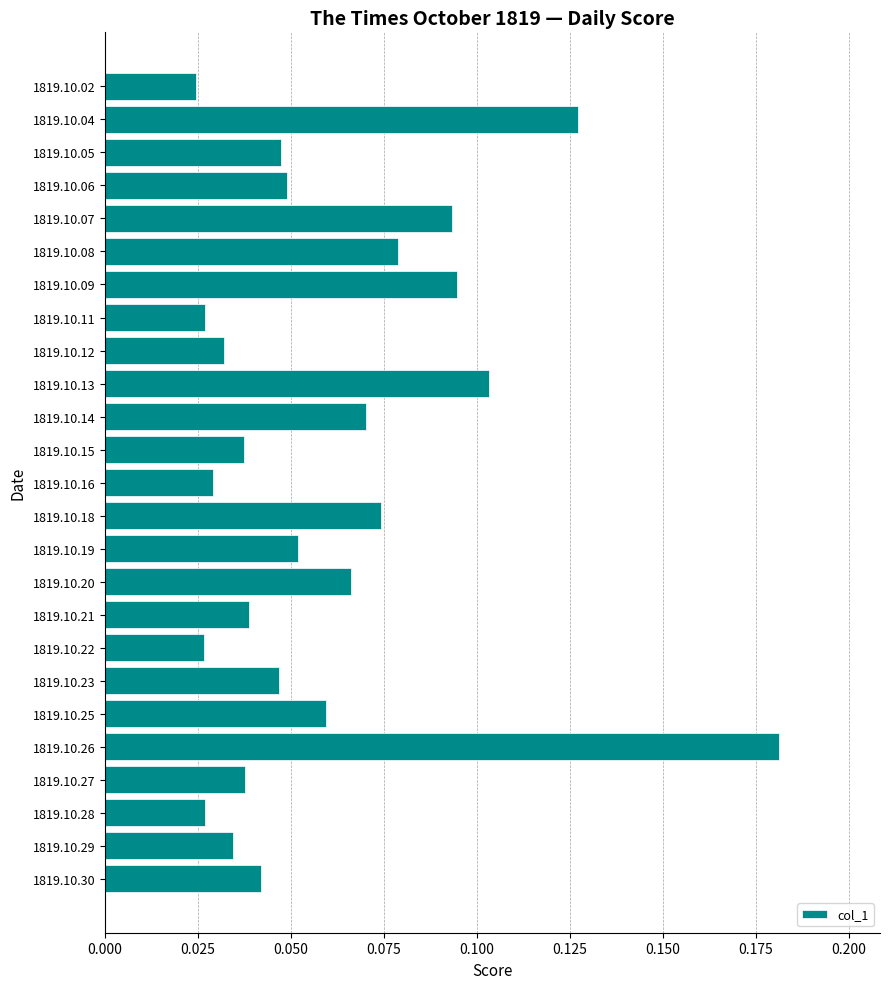

Between 1819.10.05 and 1819.10.02, which is larger?

1819.10.05